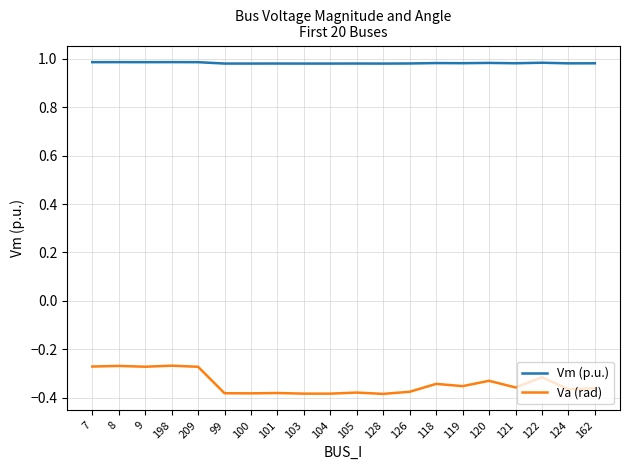

Rank the series at 9 from lowest to highest value.

Va (rad), Vm (p.u.)